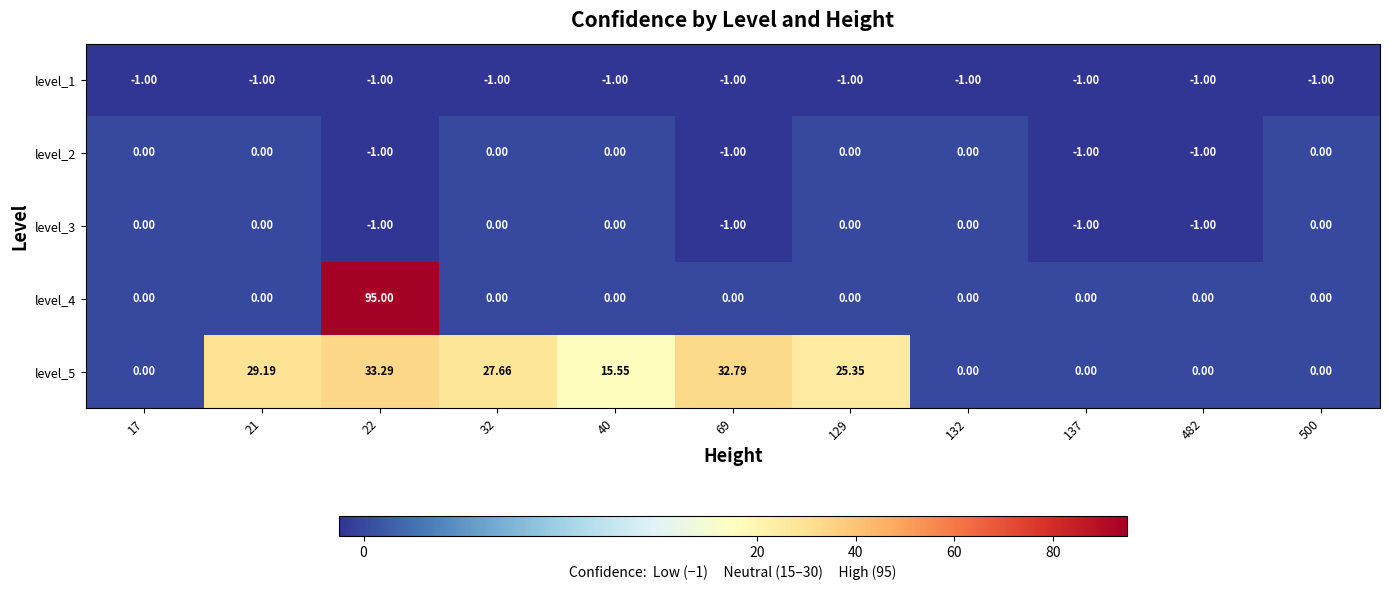

At which category is the sum across all series the highest?

22